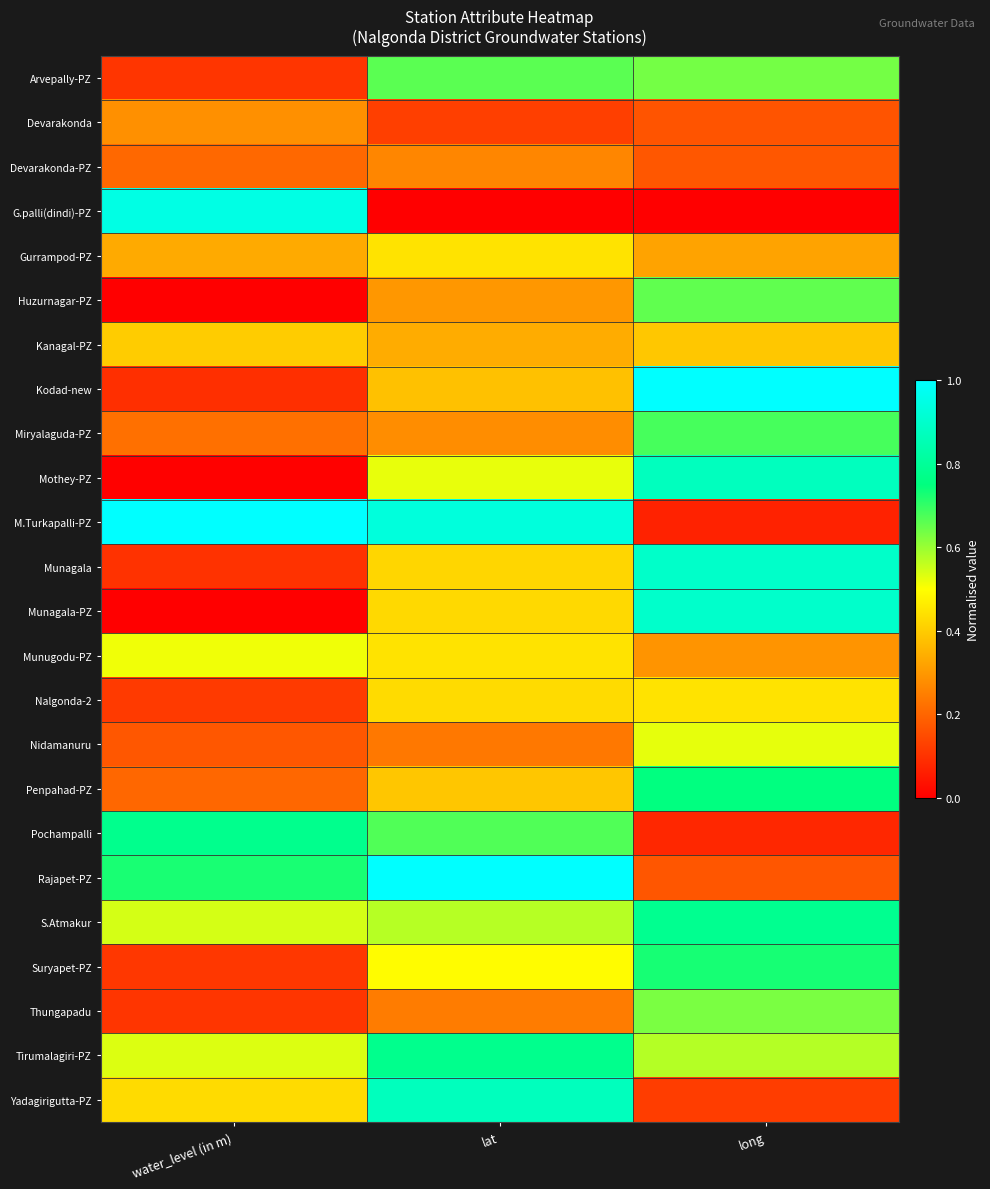

Which series has the largest total across all categories?

M.Turkapalli-PZ